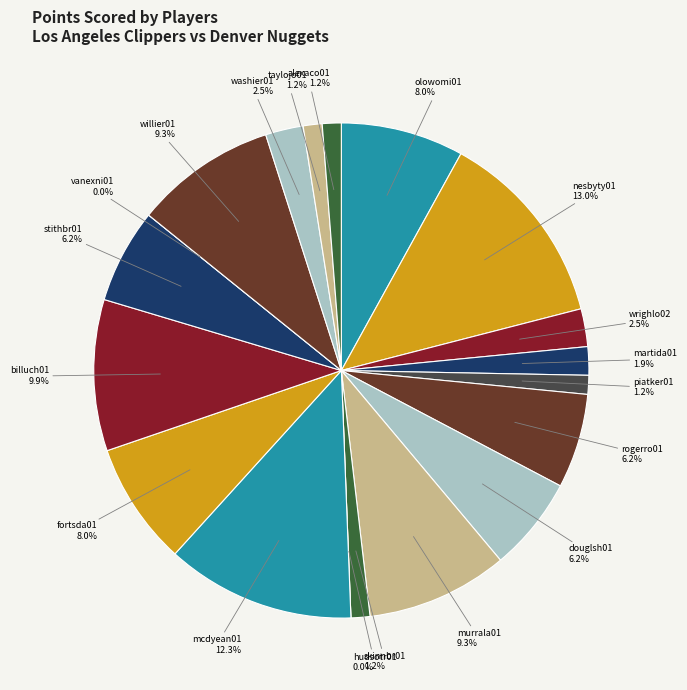

Does stithbr01 represent more than half of the total?

No